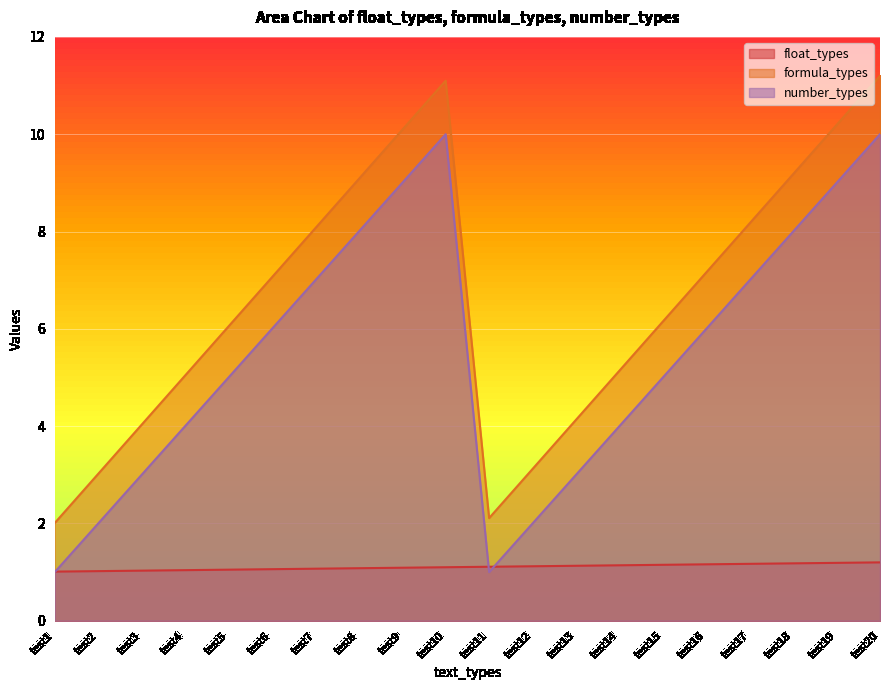

Between test14 and test8, which is larger?

test14